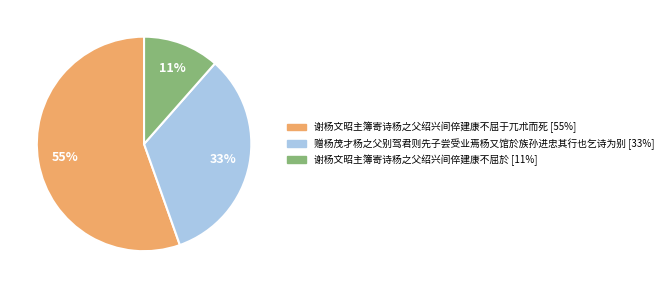

To the nearest percent, what is the combined percentage of 谢杨文昭主簿寄诗杨之父绍兴间倅建康不屈于兀朮而死 and 谢杨文昭主簿寄诗杨之父绍兴间倅建康不屈於?

67%